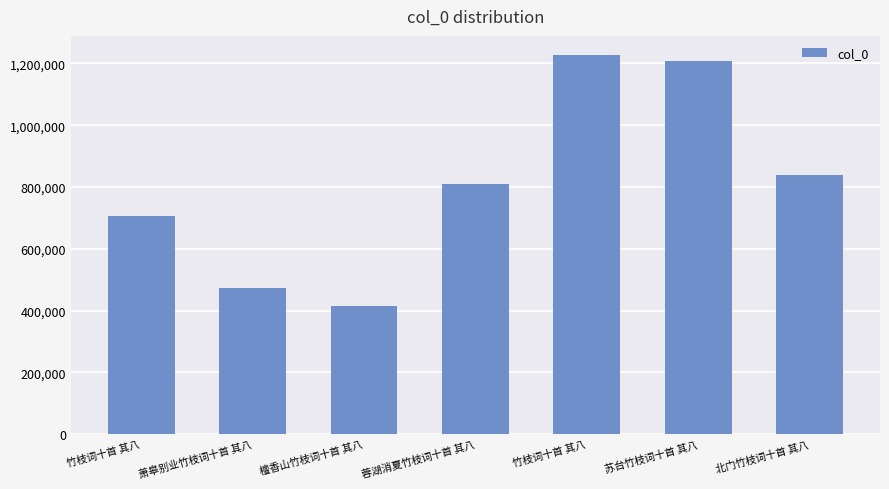

Count the number of categories in the chart.

7